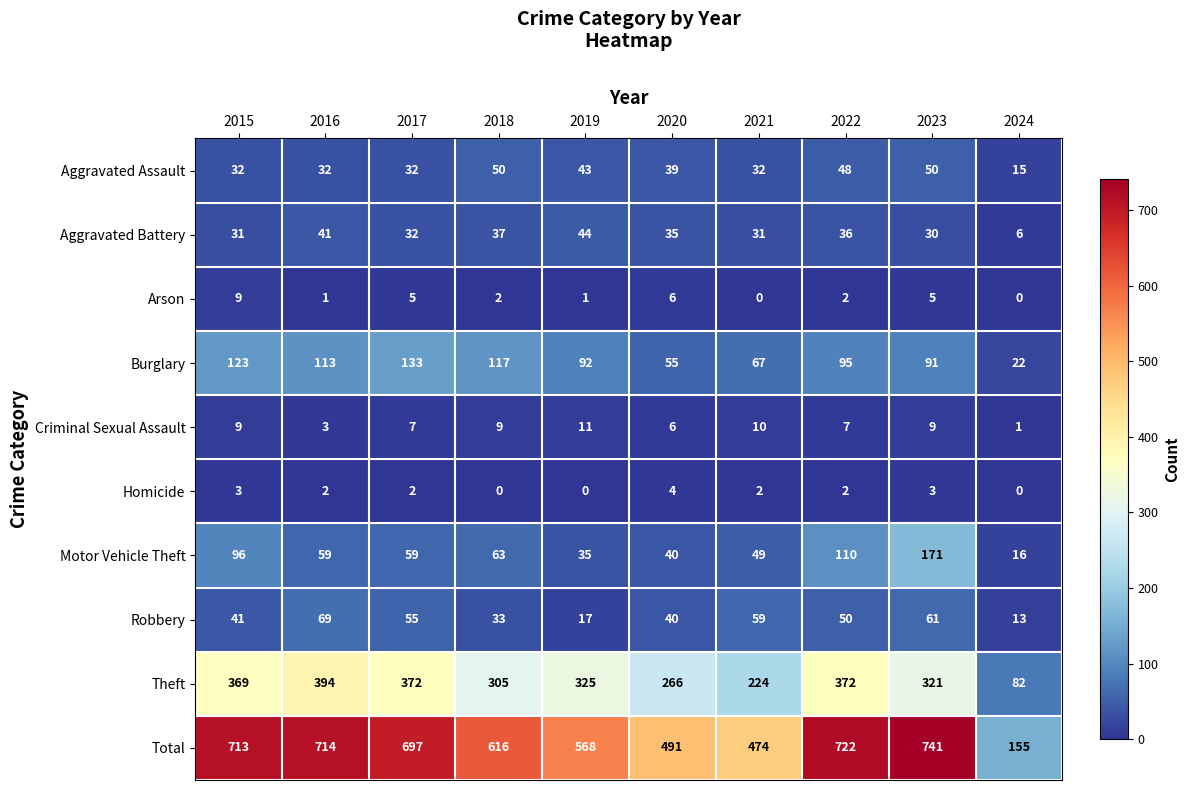

Rank the series at 2019 from highest to lowest value.

Total, Theft, Burglary, Aggravated Battery, Aggravated Assault, Motor Vehicle Theft, Robbery, Criminal Sexual Assault, Arson, Homicide